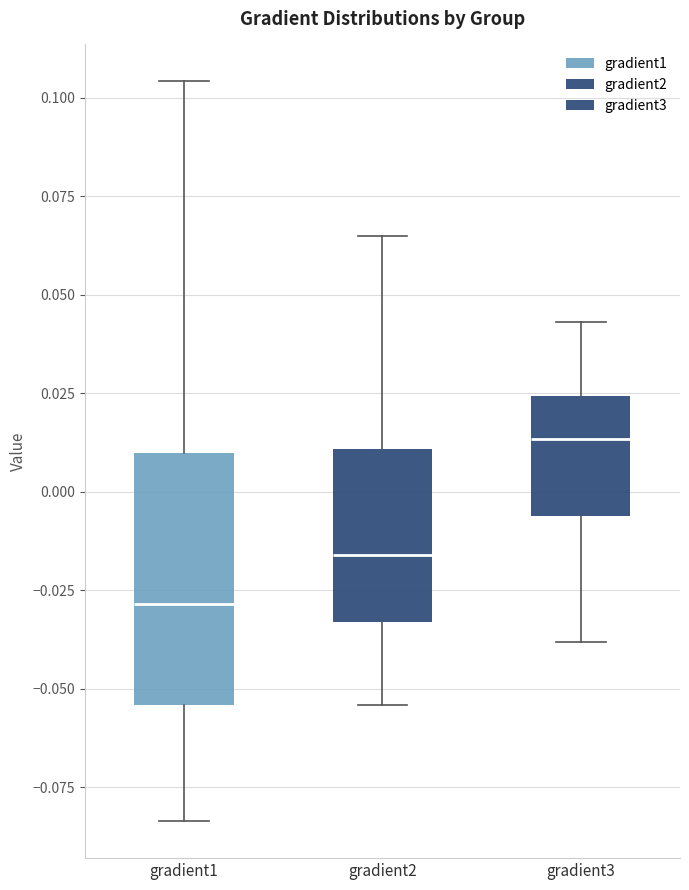

Reading left to right, transcribe this box plot: for each box, give where its median line is, the range the box spans, and where its two whiskers end, as read against the y-axis. The values are not printed on the chart, so give them approximately, as read against the axis.

gradient1: median -0.030, box -0.055 to 0.010, whiskers -0.085 to 0.105
gradient2: median -0.015, box -0.035 to 0.010, whiskers -0.055 to 0.065
gradient3: median 0.015, box -0.005 to 0.025, whiskers -0.040 to 0.045